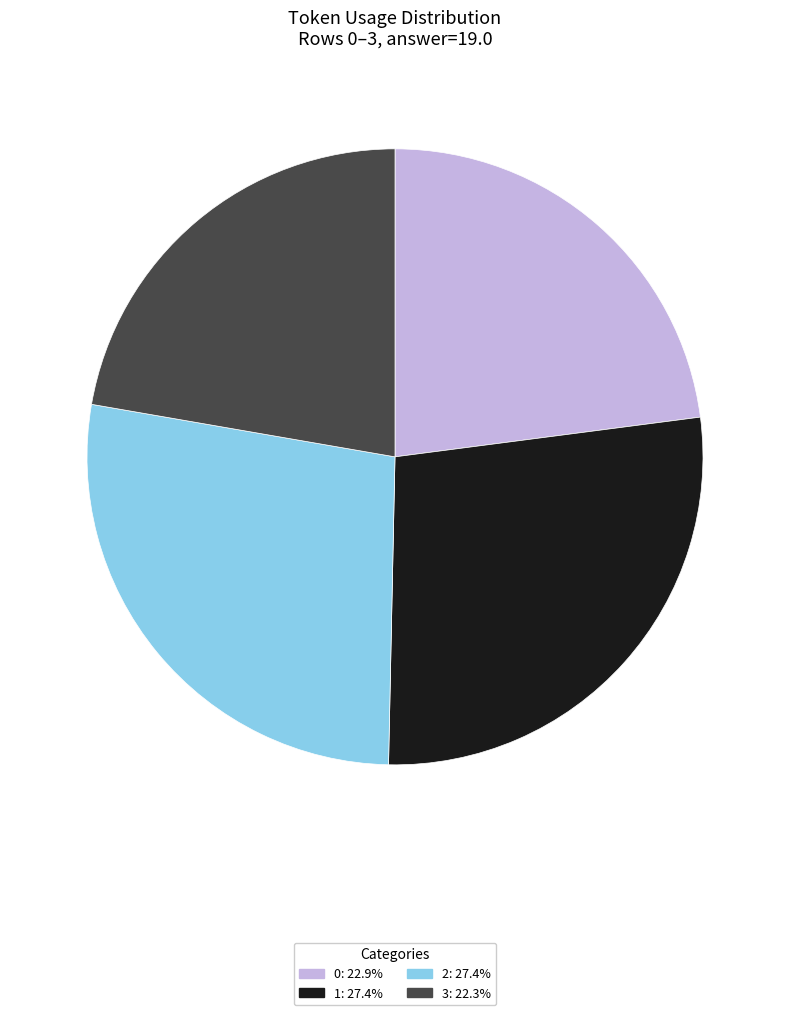

The 2 slice represents 18% of the pie. True or false?

False